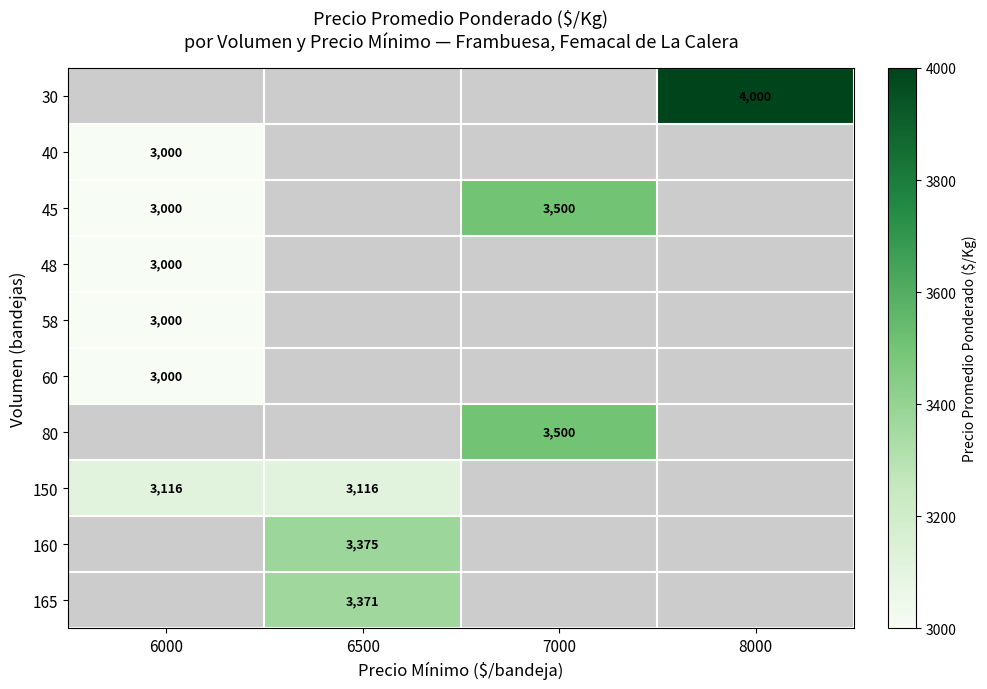

True or false: 58 has a value of 2055 at 6000.

False